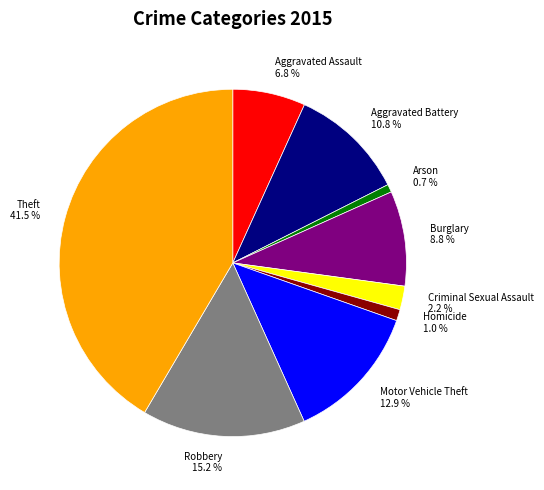

What percentage is the Aggravated Battery slice, to the nearest percent?

11%